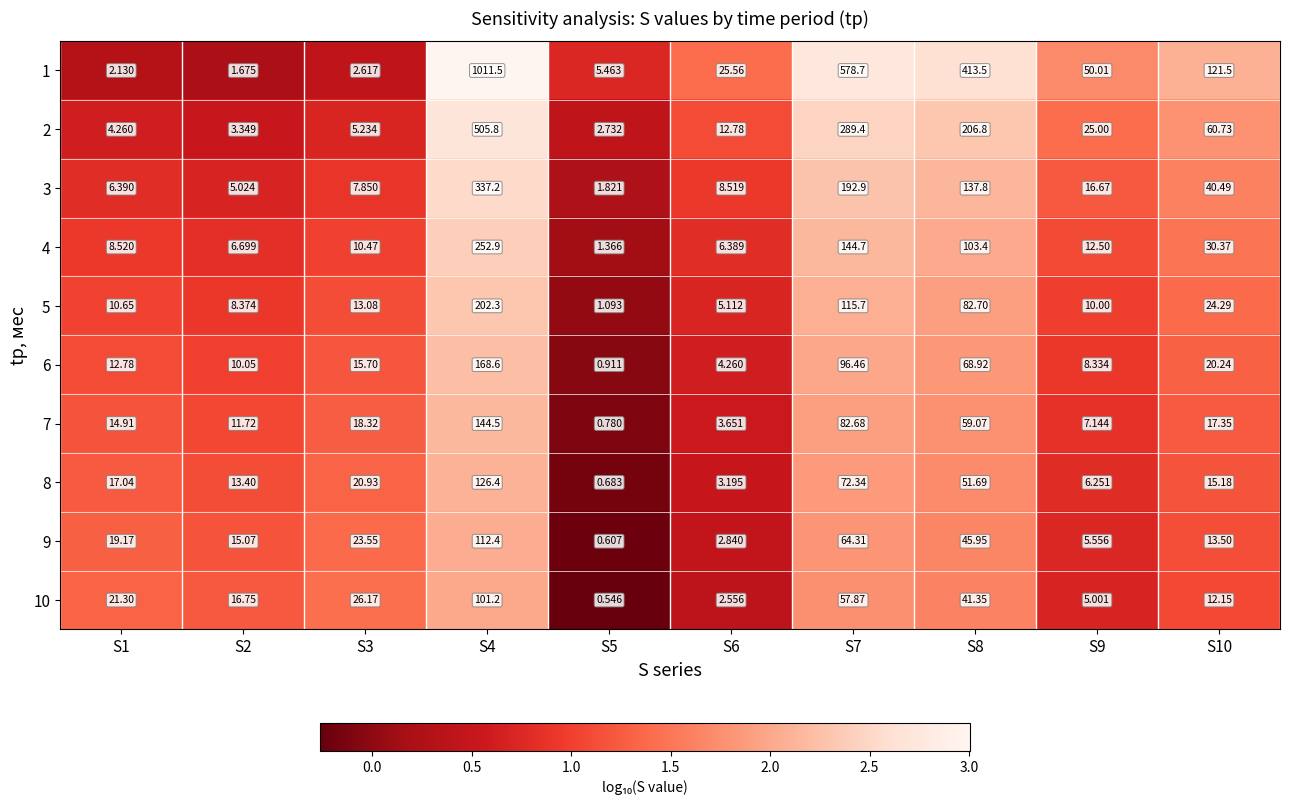

Is the value of 3 at S8 greater than the value of 6 at S1?

Yes